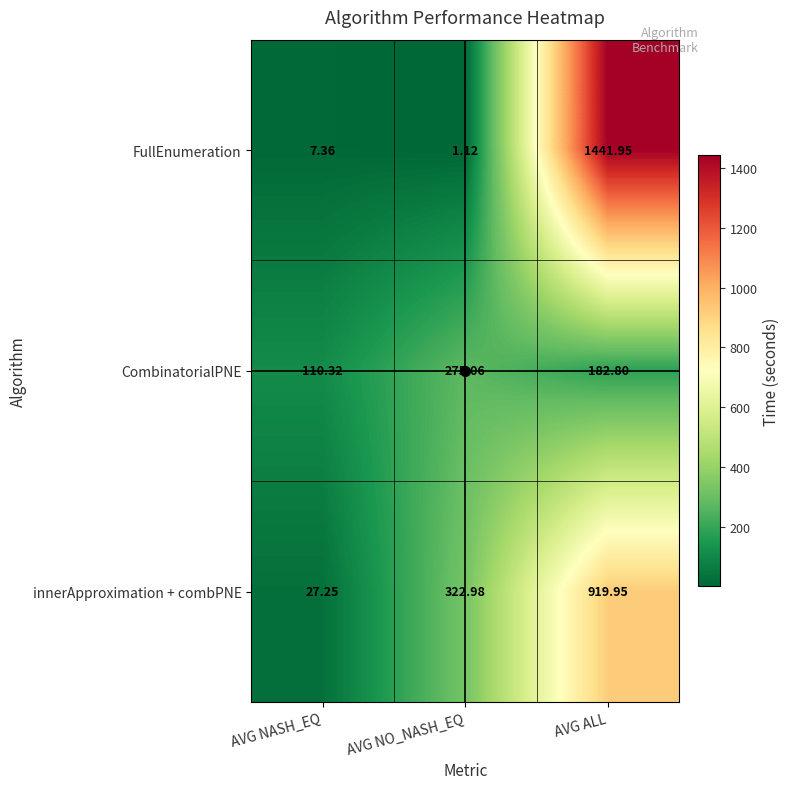

Which label corresponds to the largest value in the chart?

AVG ALL